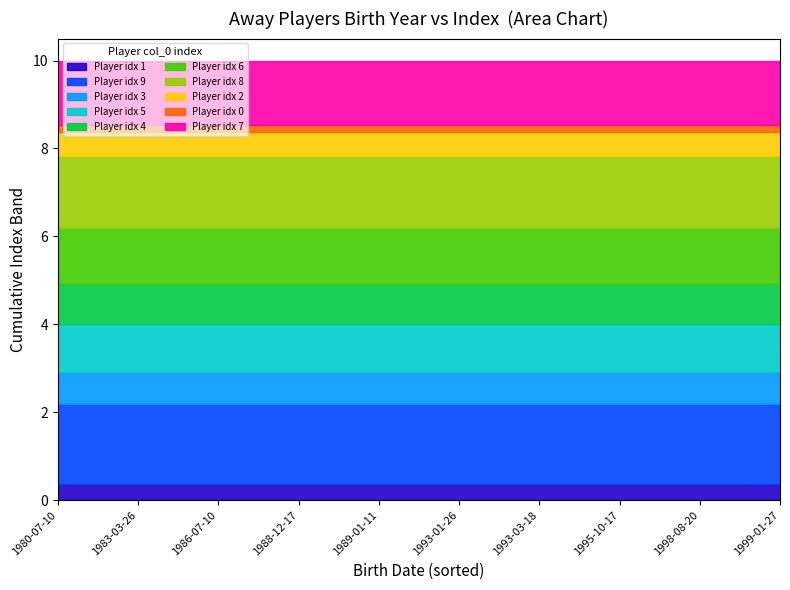

True or false: the data shows 2 at 1980-07-10.

False